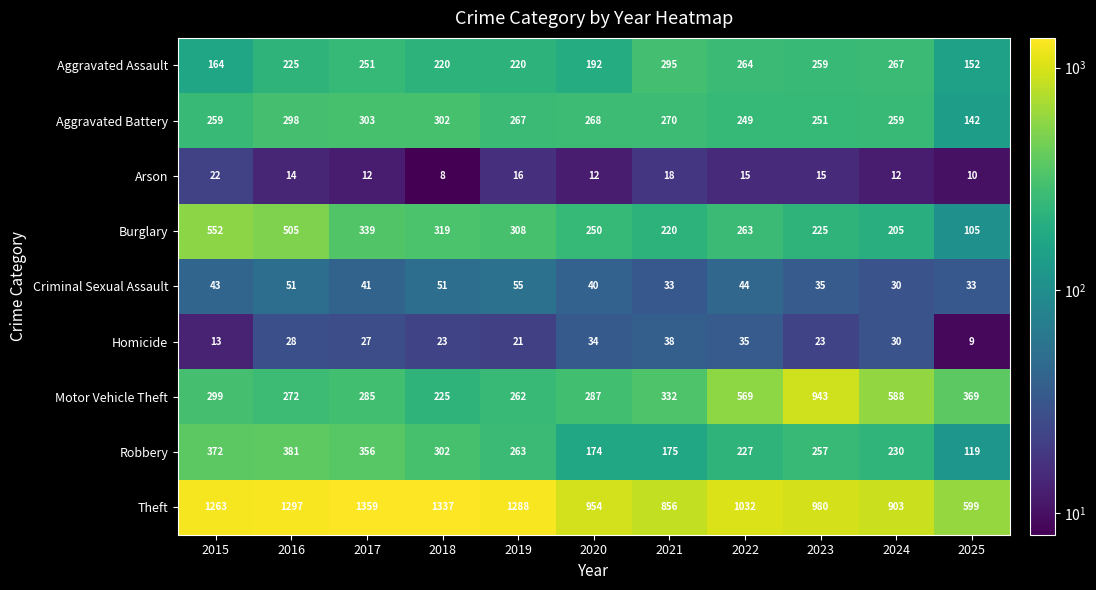

Is the value of Aggravated Assault at 2024 greater than the value of Homicide at 2021?

Yes